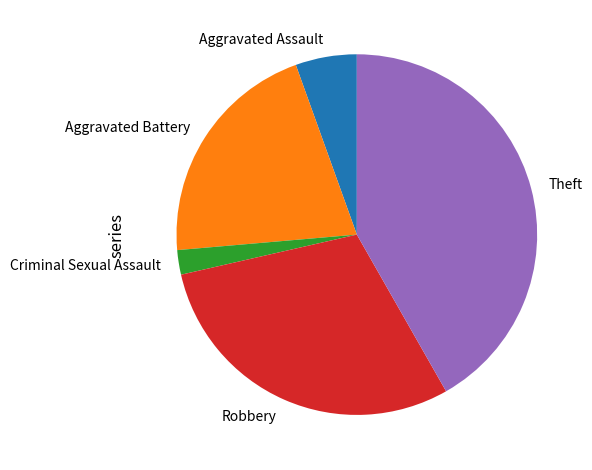

Does Theft account for over 50% of the chart?

No